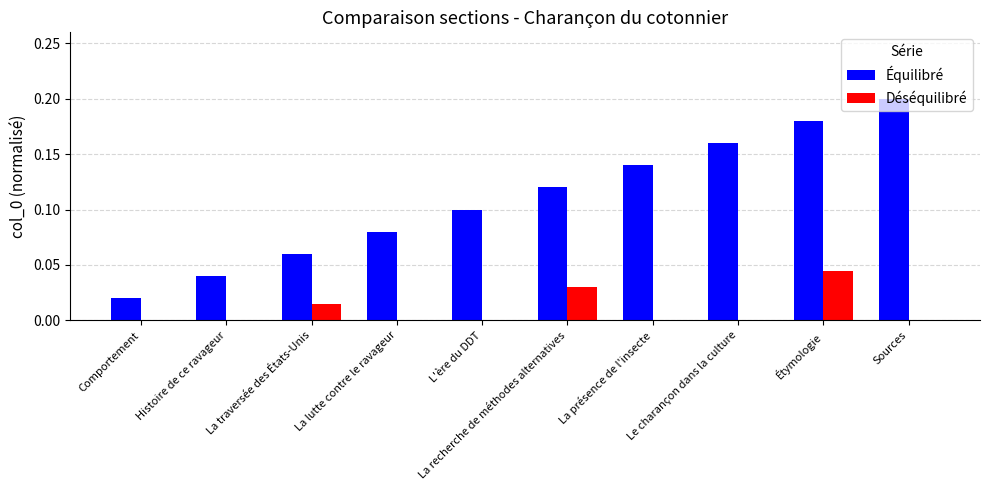

The value of Déséquilibré at Étymologie is 0.0. True or false?

True